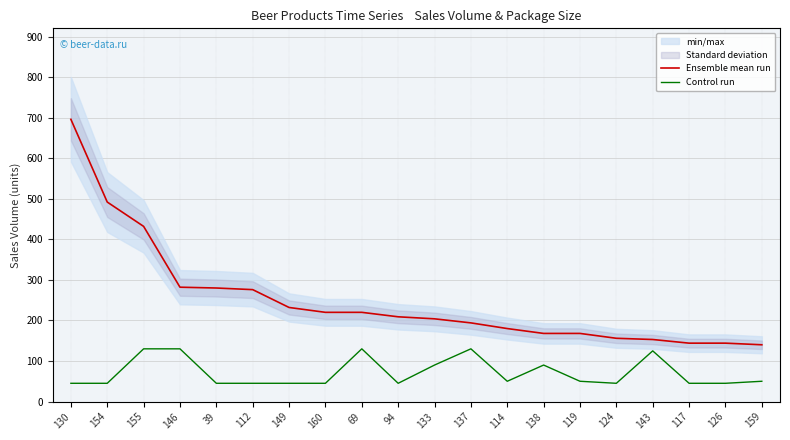

True or false: Control run has more than 1 interior local peaks.

True